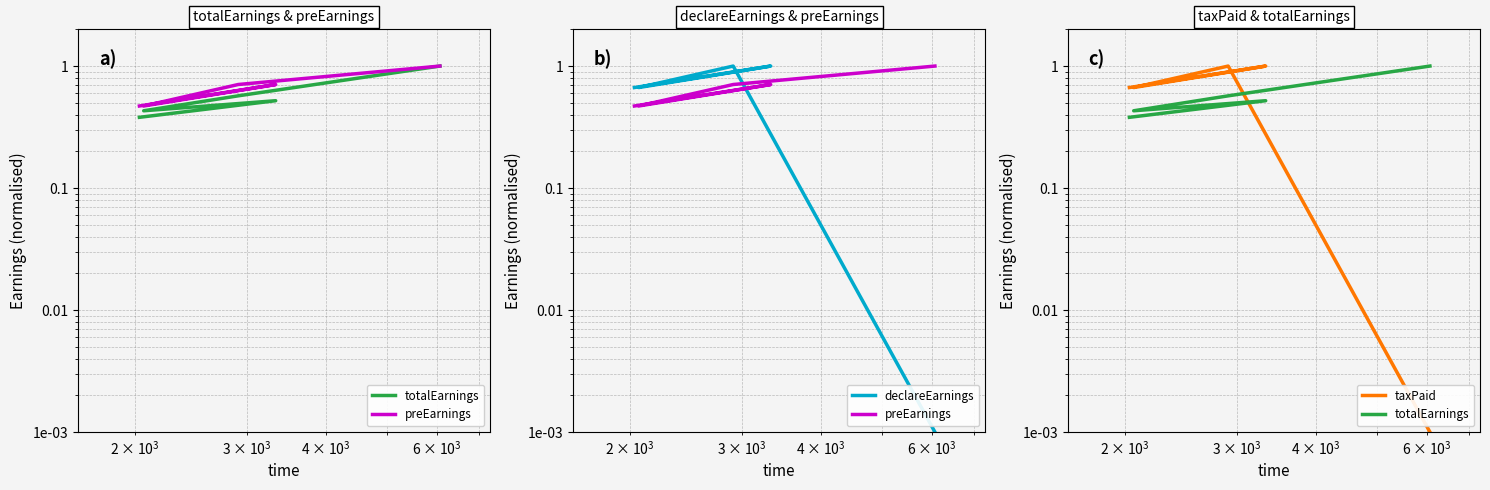

Reading right to left, transcribe all the data shown in this chart.

totalEarnings: 1.0	0.6	0.4	0.5	0.4
preEarnings: 1.0	0.7	0.5	0.7	0.5
declareEarnings: 0.0	1.0	0.7	1.0	0.7
taxPaid: 0.0	1.0	0.7	1.0	0.7